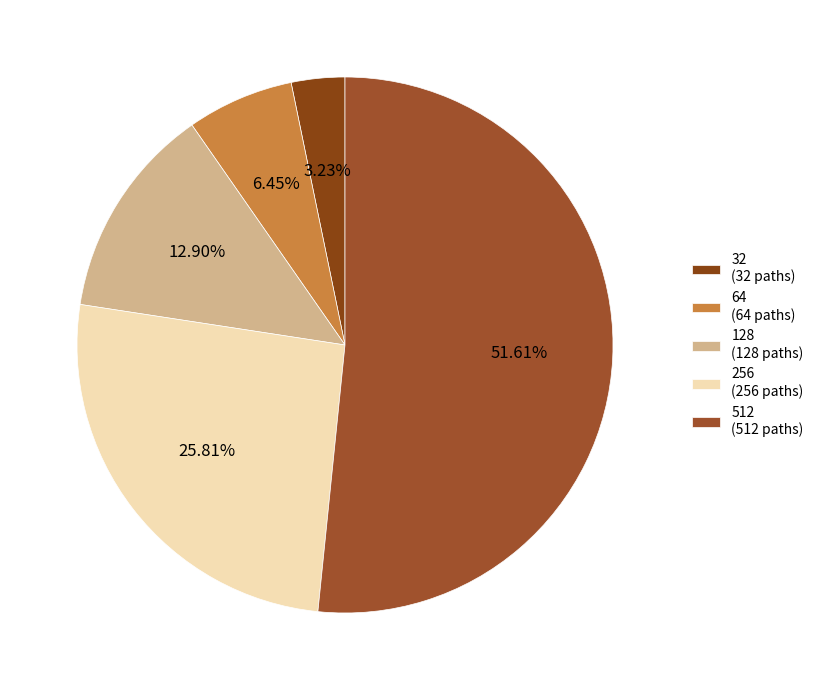

How many slices are in this pie chart?

5